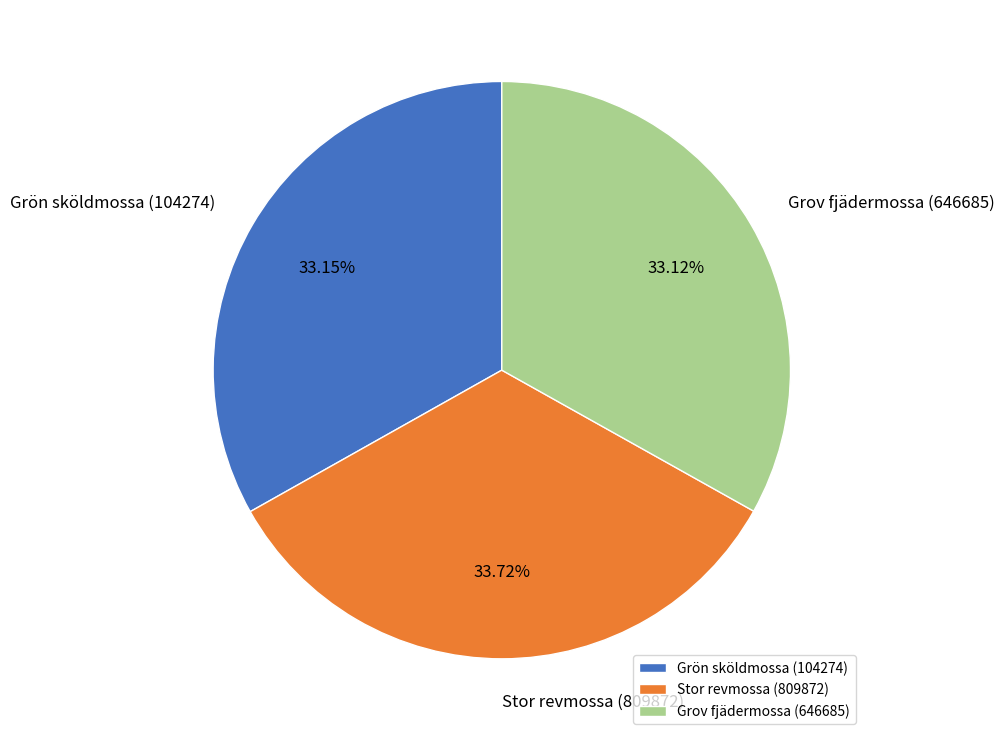

How many slices are in this pie chart?

3